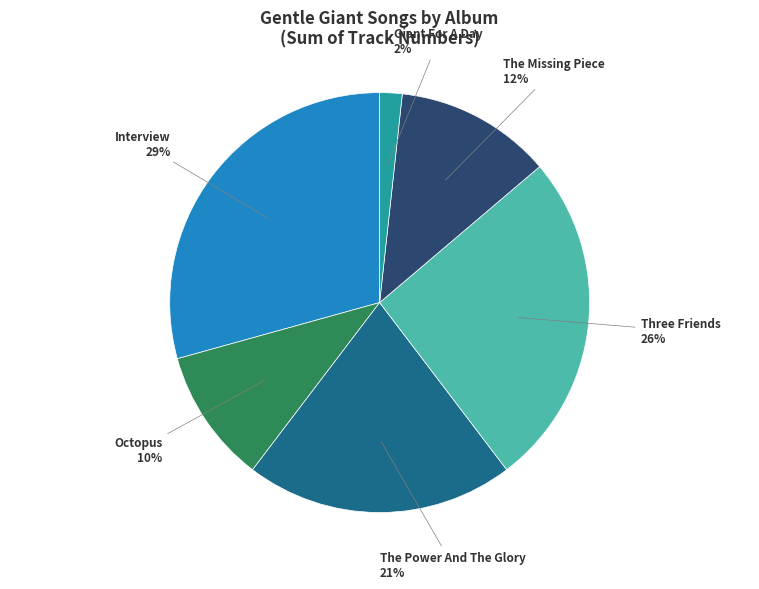

To the nearest percent, what is the average slice percentage?

17%